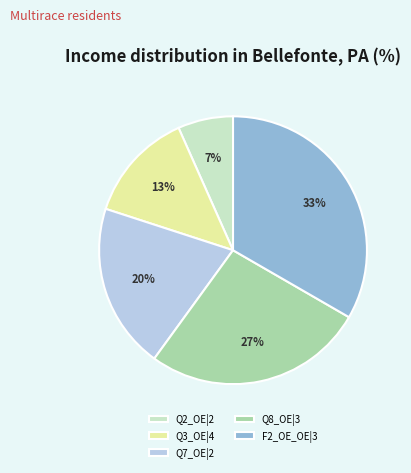

Count the number of slices in the pie.

5